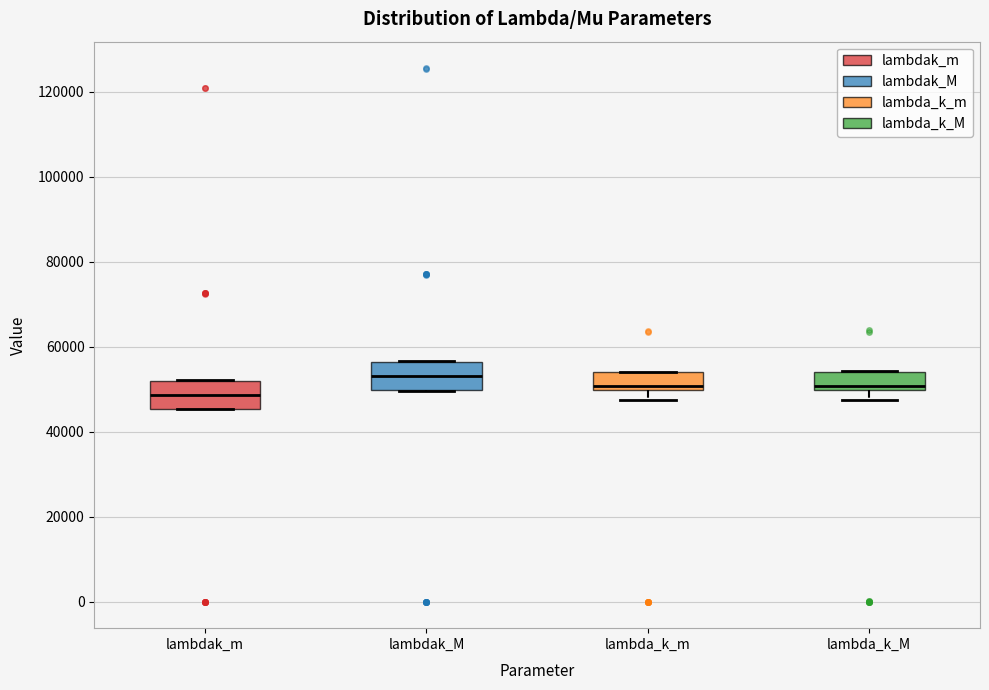

Reading left to right, transcribe this box plot: for each box, give where its median line is, the range the box spans, and where its two whiskers end, as read against the y-axis. The values are not printed on the chart, so give them approximately, as read against the axis.

lambdak_m: median 48000, box 46000 to 52000, whiskers 46000 to 52000
lambdak_M: median 54000, box 50000 to 56000, whiskers 50000 to 56000
lambda_k_m: median 50000 (just above the box's lower edge), box 50000 to 54000, whiskers 48000 to 54000
lambda_k_M: median 50000 (just above the box's lower edge), box 50000 to 54000, whiskers 48000 to 54000